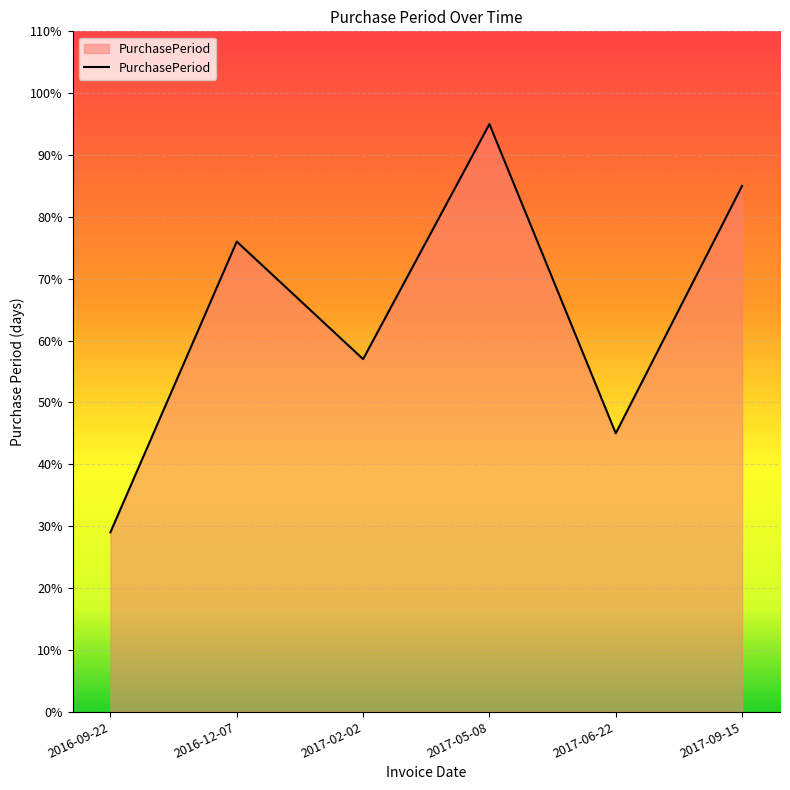

How many series are shown in this chart?

1